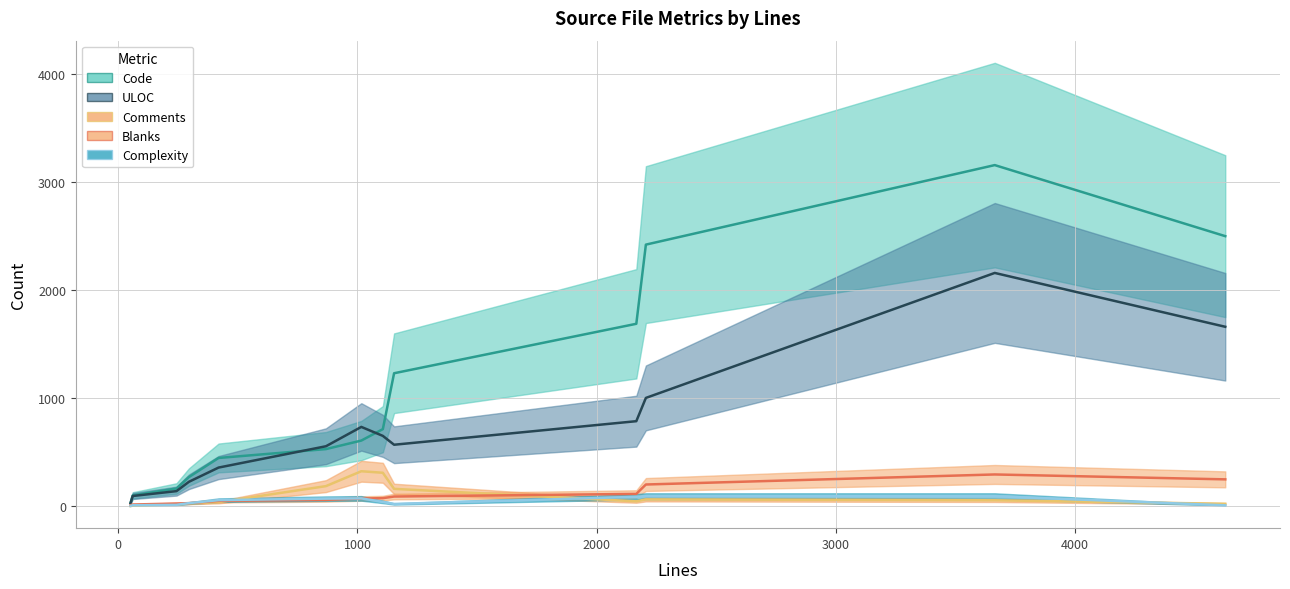

Between version_prefs.rs and lib.rs, which series saw the biggest shift?

Code